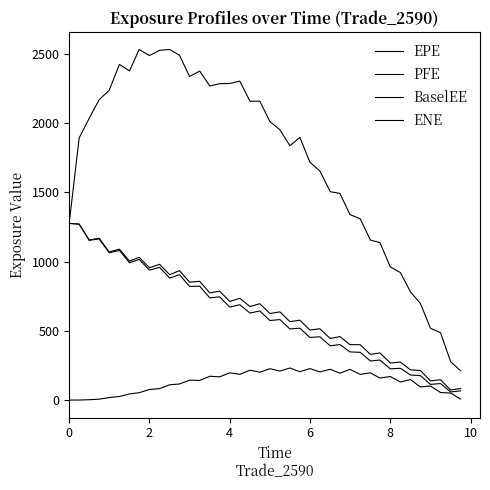

What is the sum of all ENE values?

5191.3